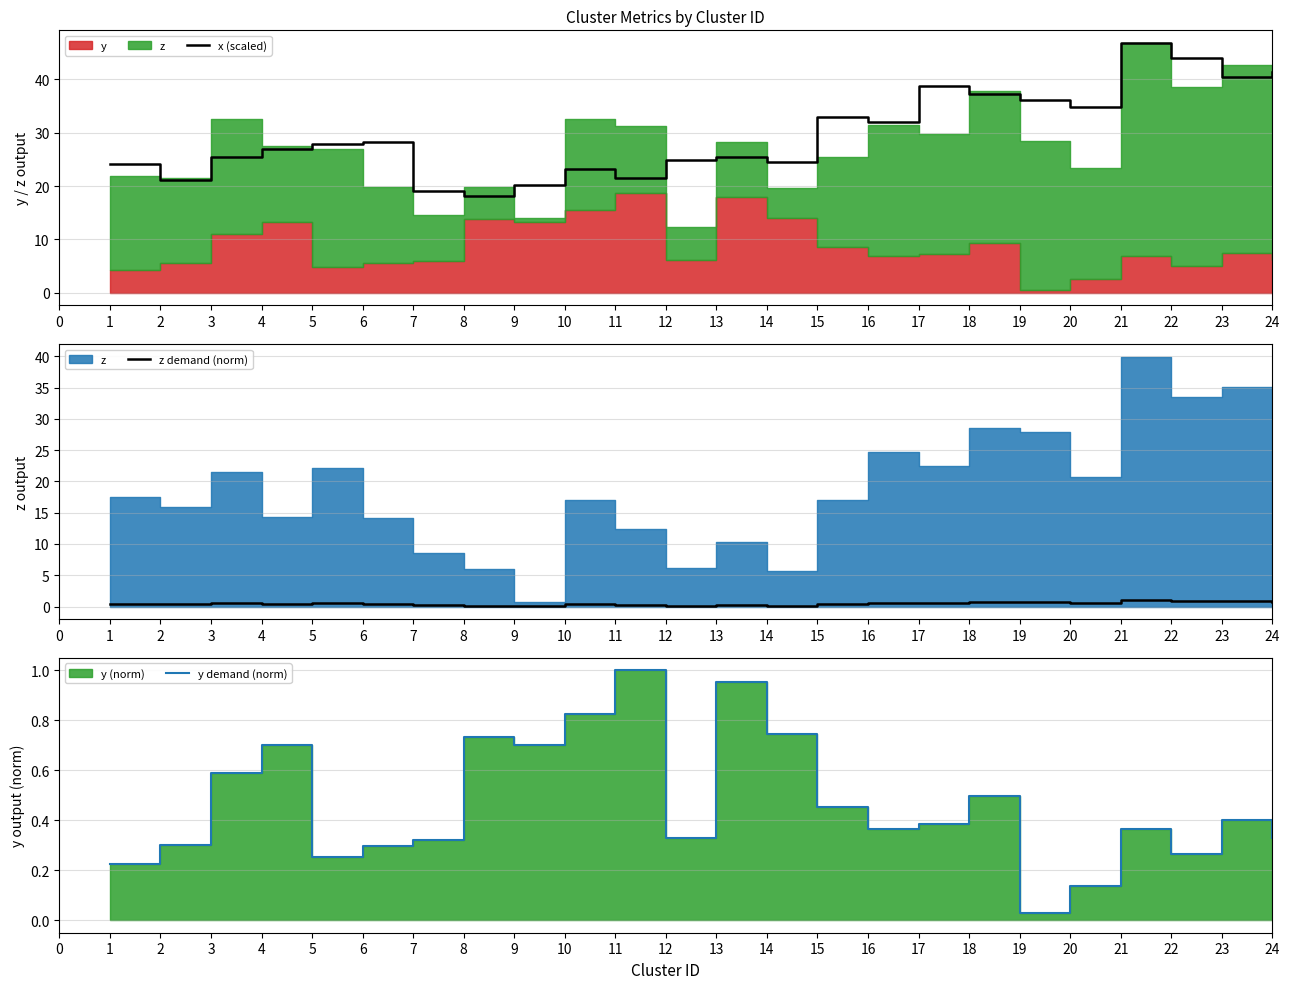

What is the highest value of the z demand (norm) series?

1.0